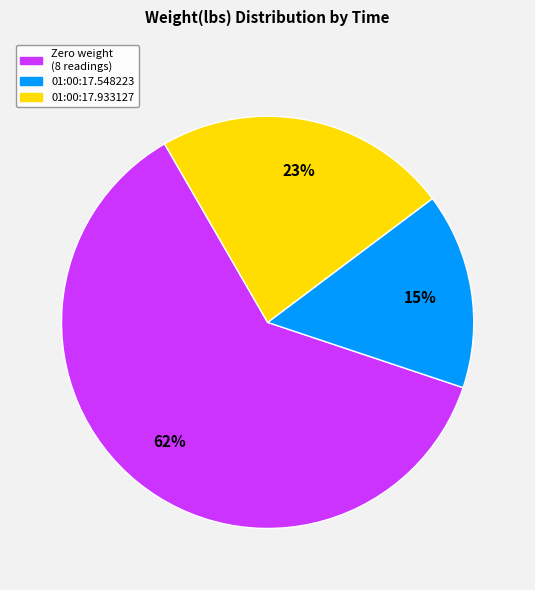

To the nearest percent, what is the average slice percentage?

33%